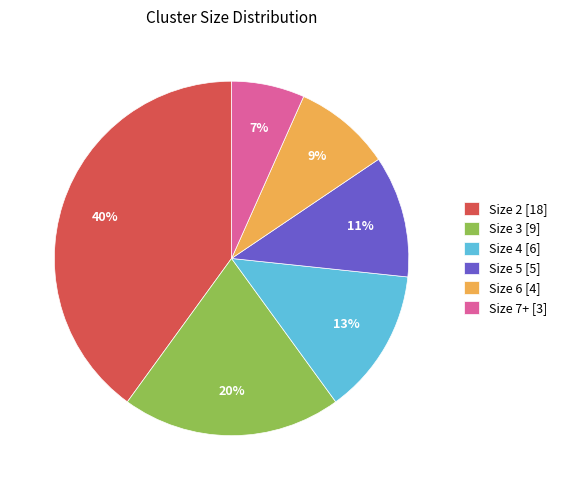

The Size 5 slice represents 25% of the pie. True or false?

False